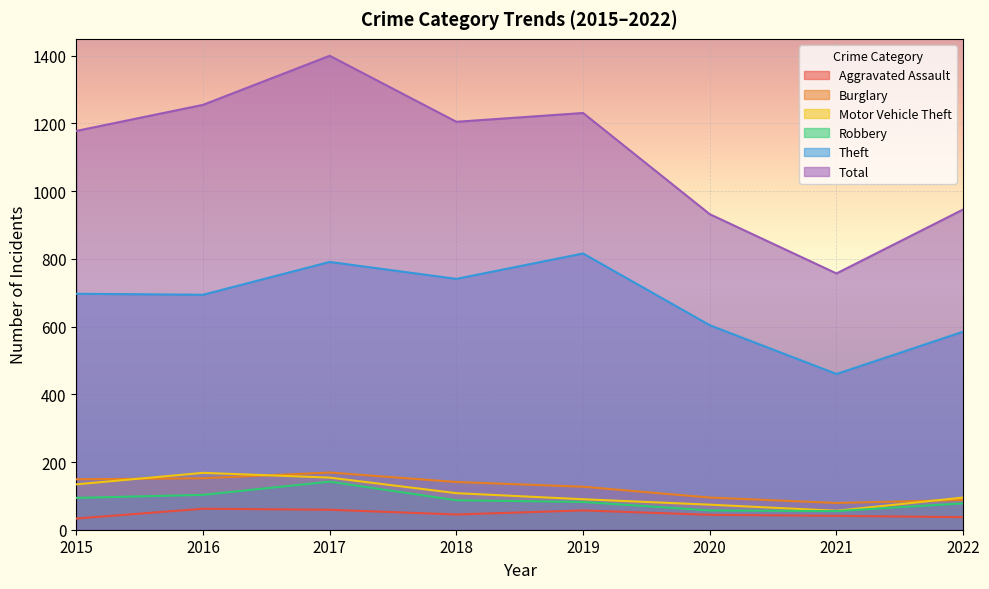

What are all the series names shown in the legend?

Aggravated Assault, Burglary, Motor Vehicle Theft, Robbery, Theft, Total